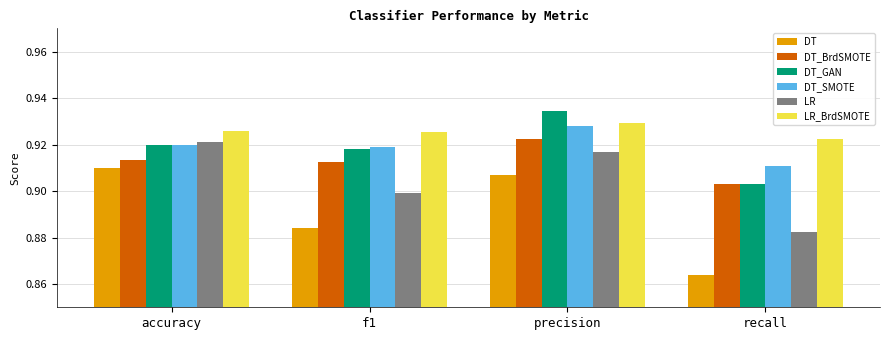

Which category has the lowest value across all series?

recall